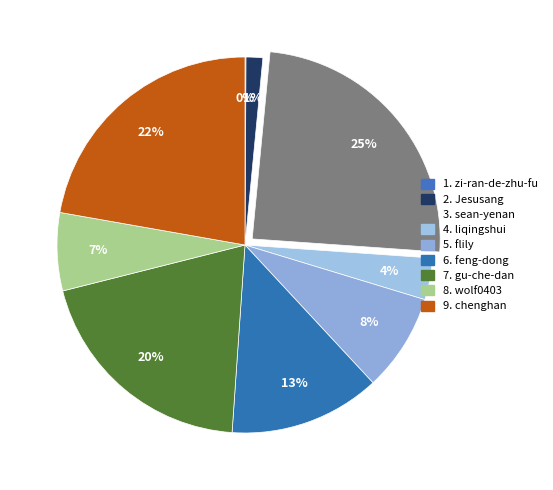

How many slices are in this pie chart?

9